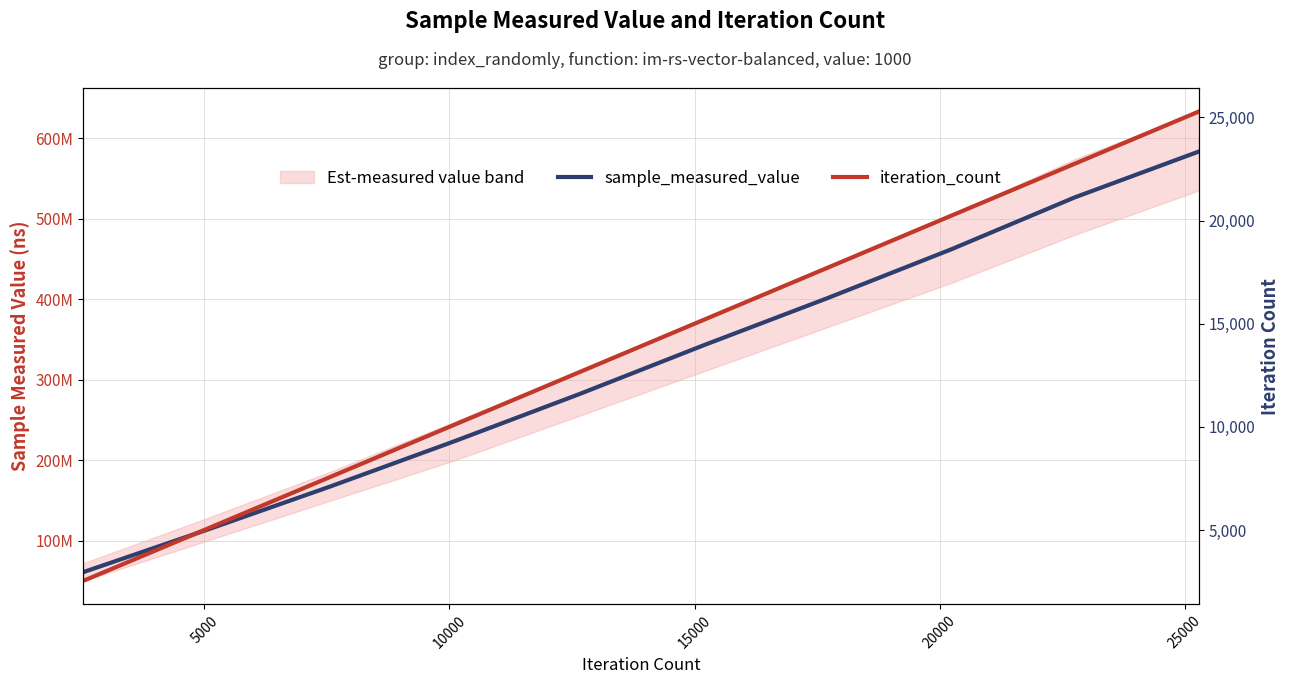

Does the chart have visible grid lines?

Yes